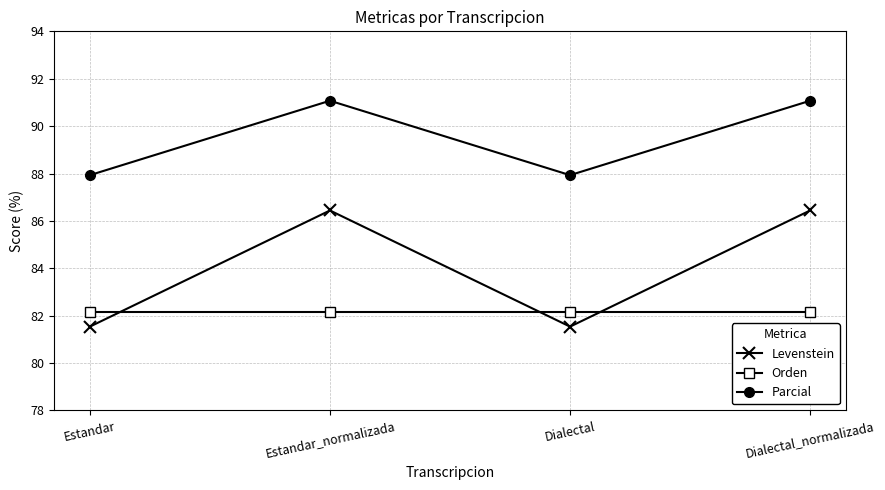

What is the value of the Parcial point at the 1st from the left?

87.9